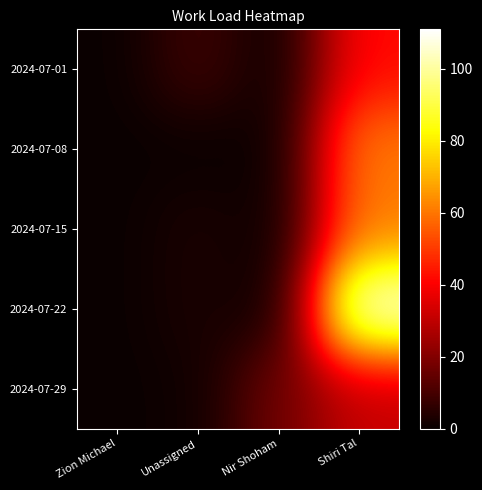

Reading right to left, extract all data points from this chart.

2024-07-01: Shiri Tal=42	Nir Shoham=0	Unassigned=9	Zion Michael=0
2024-07-08: Shiri Tal=61	Nir Shoham=0	Unassigned=0	Zion Michael=0
2024-07-15: Shiri Tal=61	Nir Shoham=0	Unassigned=3	Zion Michael=0
2024-07-22: Shiri Tal=111	Nir Shoham=0	Unassigned=3	Zion Michael=0
2024-07-29: Shiri Tal=31	Nir Shoham=17	Unassigned=1	Zion Michael=0